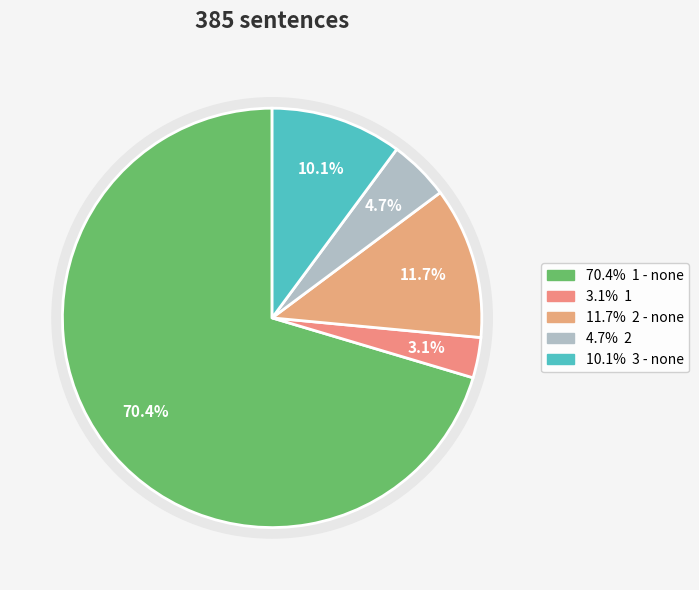

How many slices are in this pie chart?

5